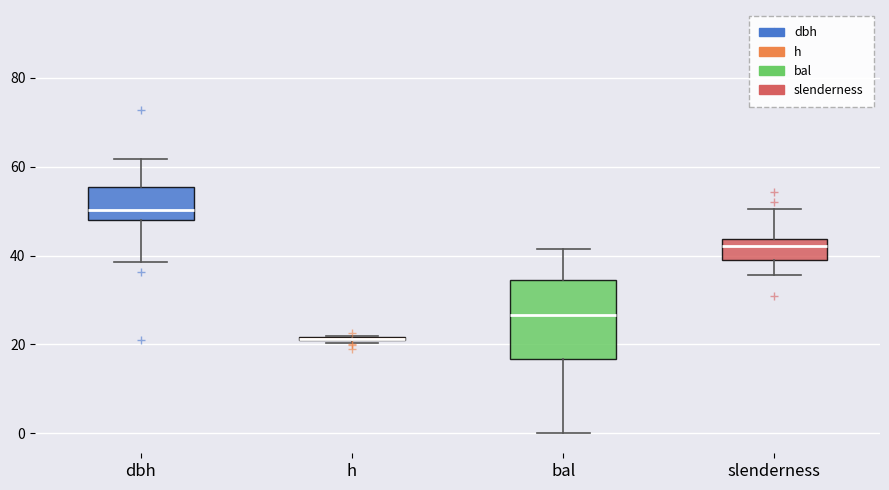

Reading left to right, transcribe this box plot: for each box, give where its median line is, the range the box spans, and where its two whiskers end, as read against the y-axis. The values are not printed on the chart, so give them approximately, as read against the axis.

dbh: median 50, box 48 to 56, whiskers 38 to 62
h: box collapsed to a line at 22, whiskers 20 to 22
bal: median 26, box 16 to 34, whiskers 0 to 42
slenderness: median 42, box 40 to 44, whiskers 36 to 50